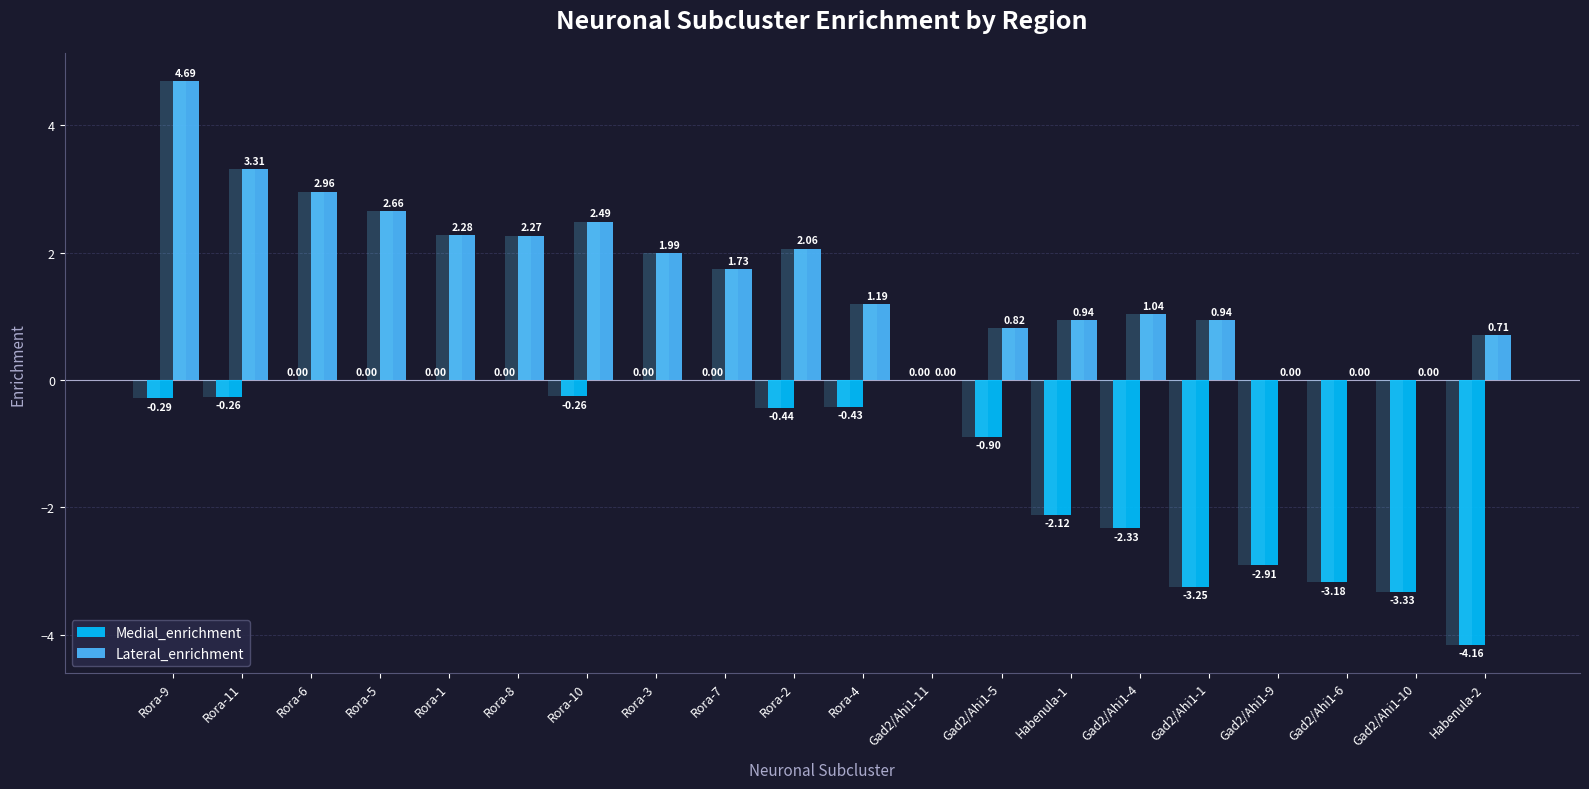

What is the difference between the maximum and minimum values in the Lateral_enrichment series?

4.7